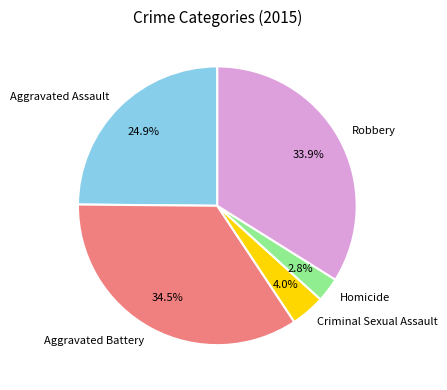

To the nearest percent, what is the average slice percentage?

20%